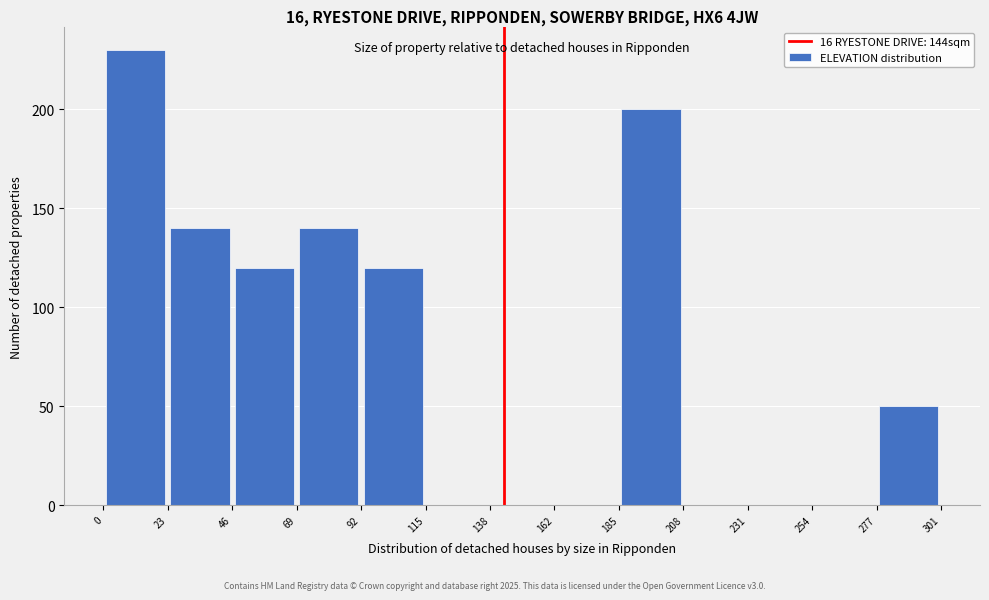

Reading left to right, transcribe this chart: for each bar, give the range it covers on the x-axis and its height. The values are not printed on the chart, so give them approximately, as read against the axis.

0 to 23: 230
23 to 46: 140
46 to 69: 120
69 to 92: 140
92 to 115: 120
115 to 138: 0
138 to 162: 0
162 to 185: 0
185 to 208: 200
208 to 231: 0
231 to 254: 0
254 to 277: 0
277 to 301: 50